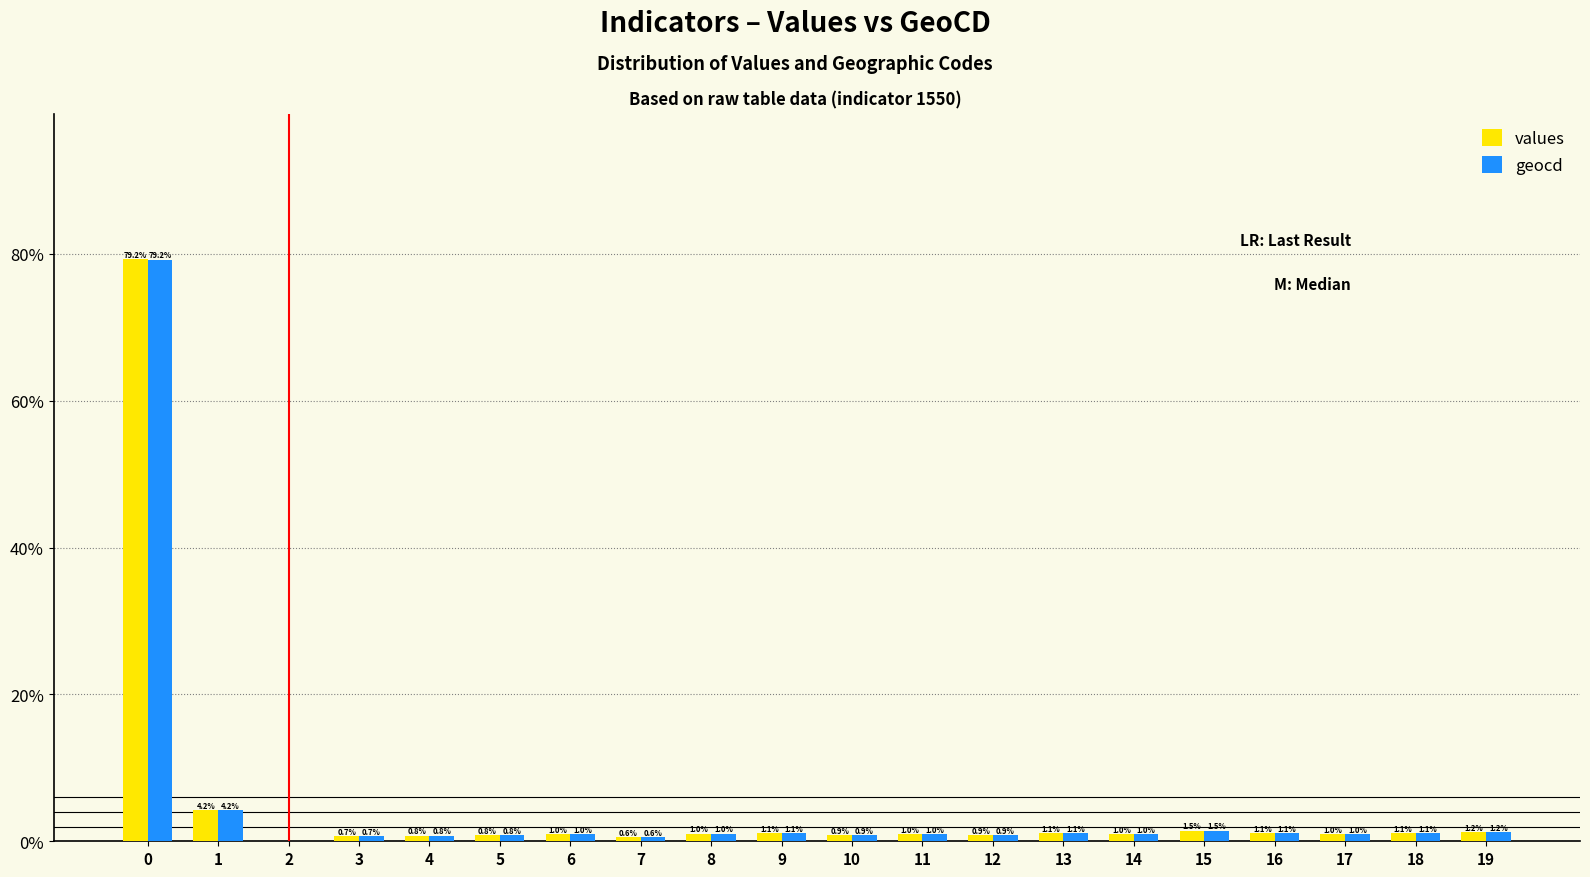

What is the highest value of the values series?

79.2